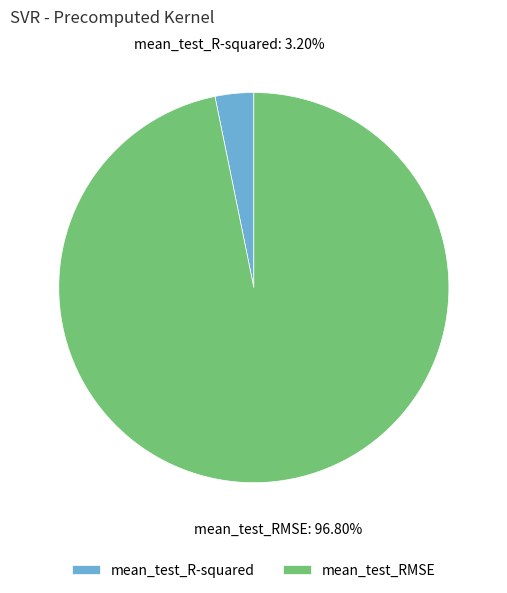

To the nearest percent, what is the combined percentage of mean_test_RMSE and mean_test_R-squared?

100%